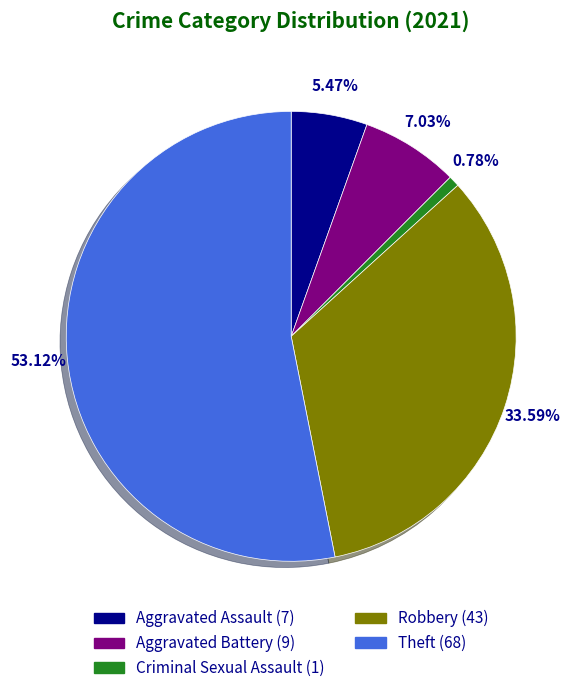

Approximately how many times larger is the value at Criminal Sexual Assault compared to Aggravated Battery?

0.1